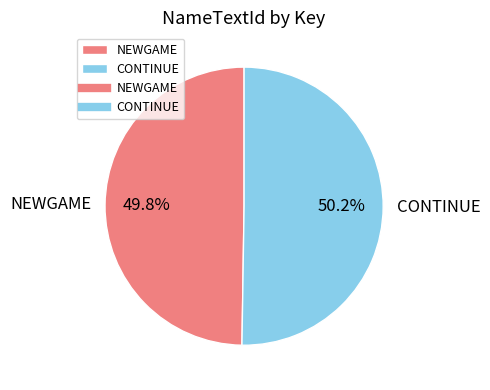

To the nearest percent, what is the average slice percentage?

50%